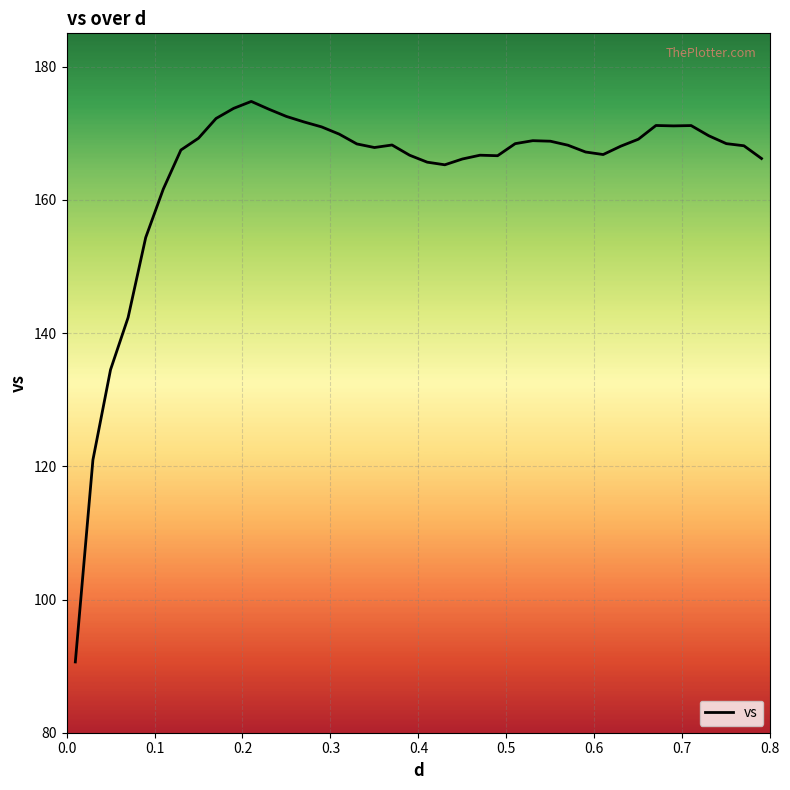

What is the sum of all values?

6553.4